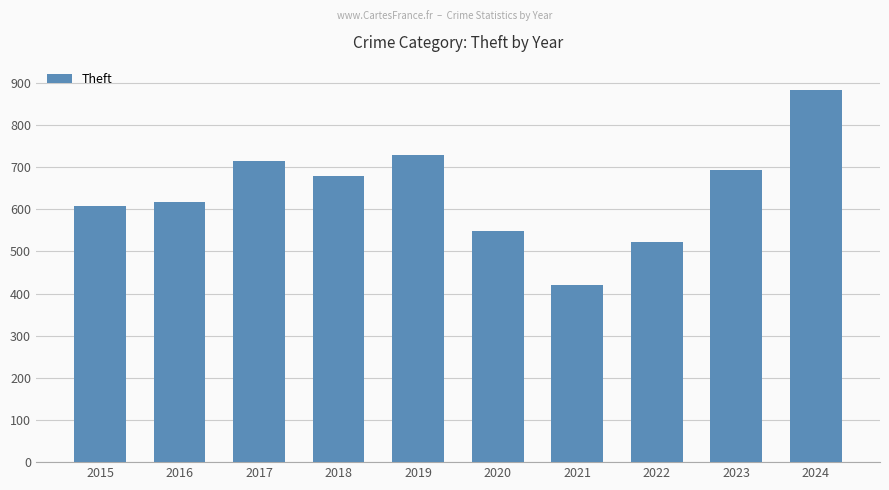

Between 2022 and 2021, which is larger?

2022